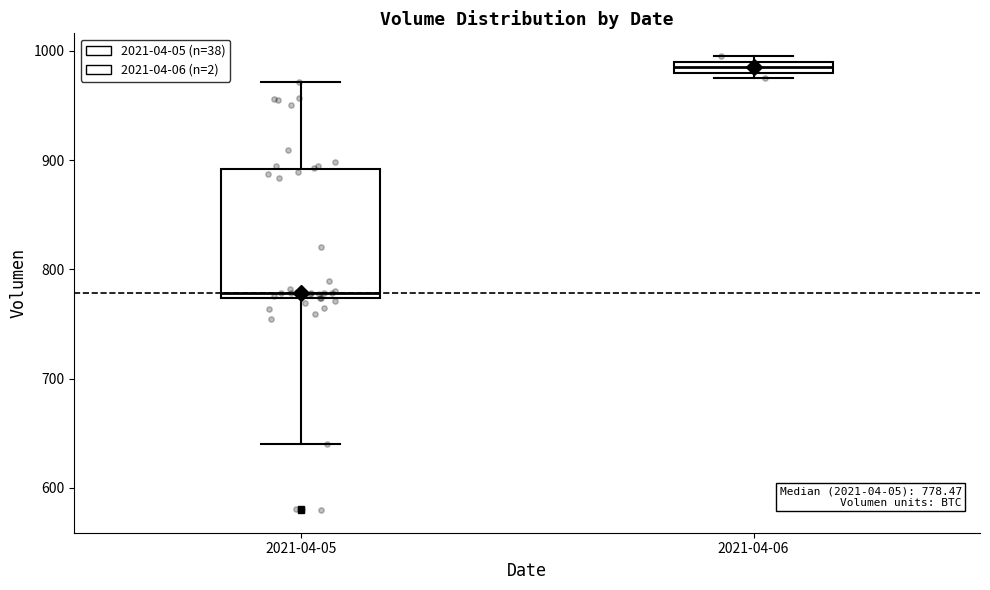

Which box has the lowest median line?

2021-04-05